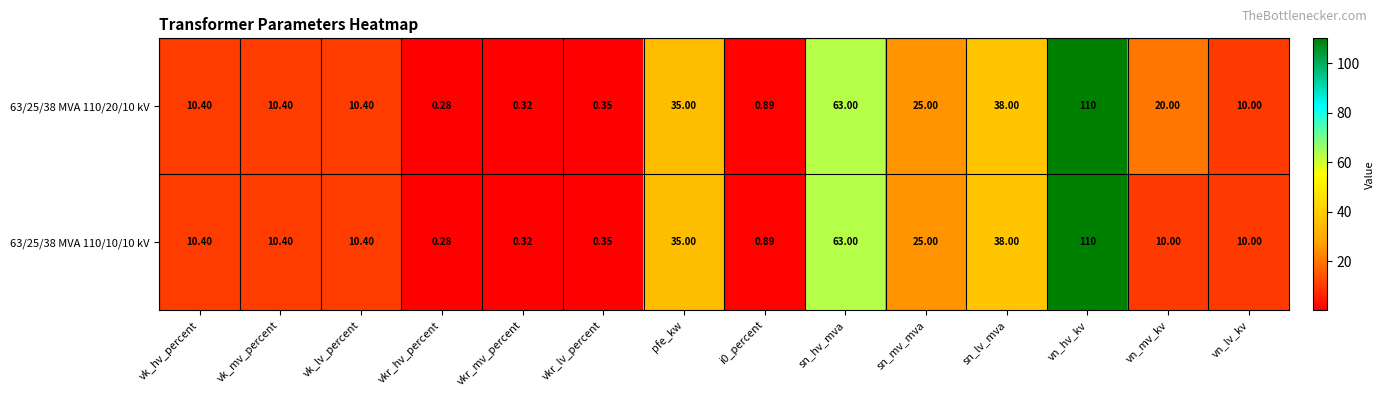

Count the number of data series in this chart.

2